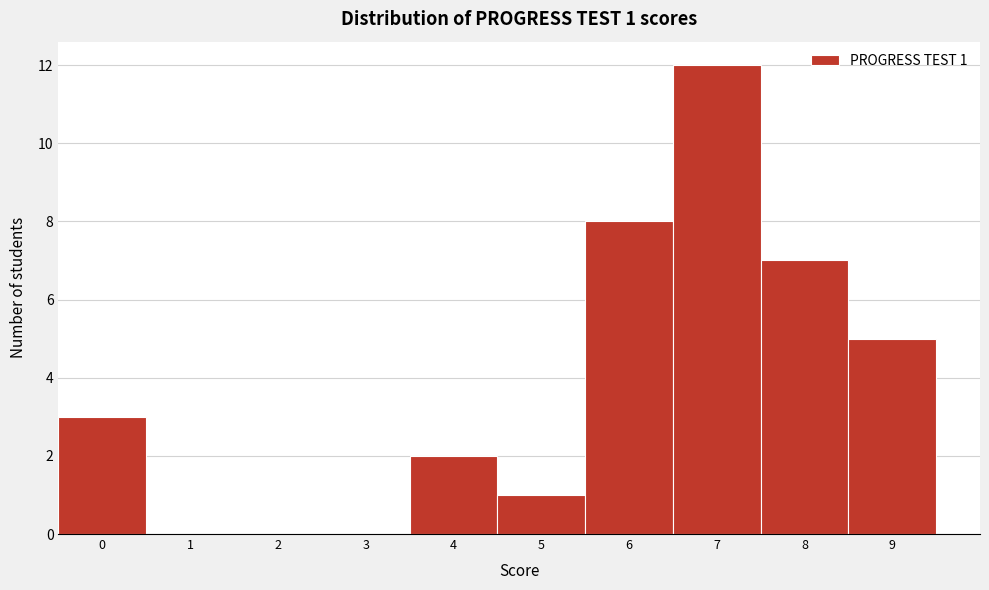

Reading left to right, extract all data points from this chart.

0=3	1=0	2=0	3=0	4=2	5=1	6=8	7=12	8=7	9=5